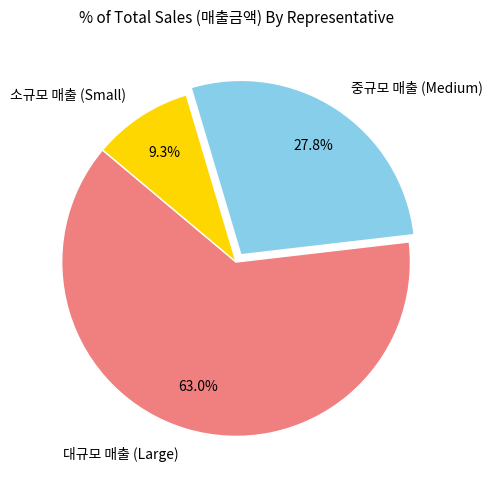

How many slices are in this pie chart?

3